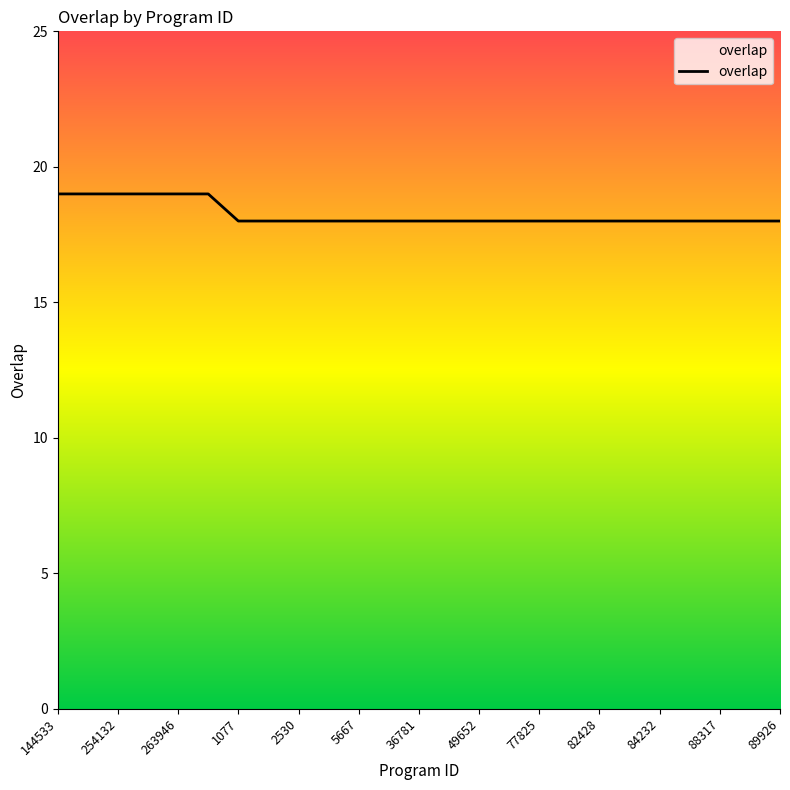

What is the greatest value displayed?

19